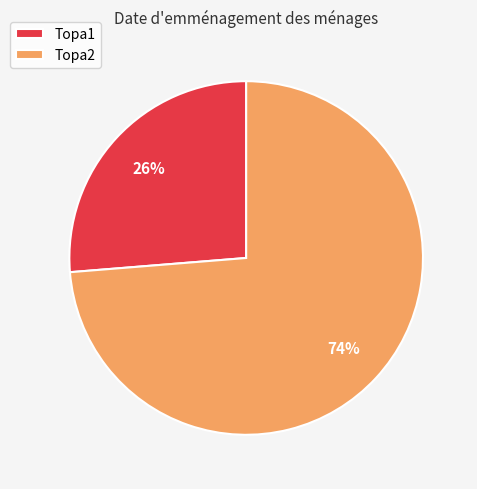

How many segments does this pie chart have?

2